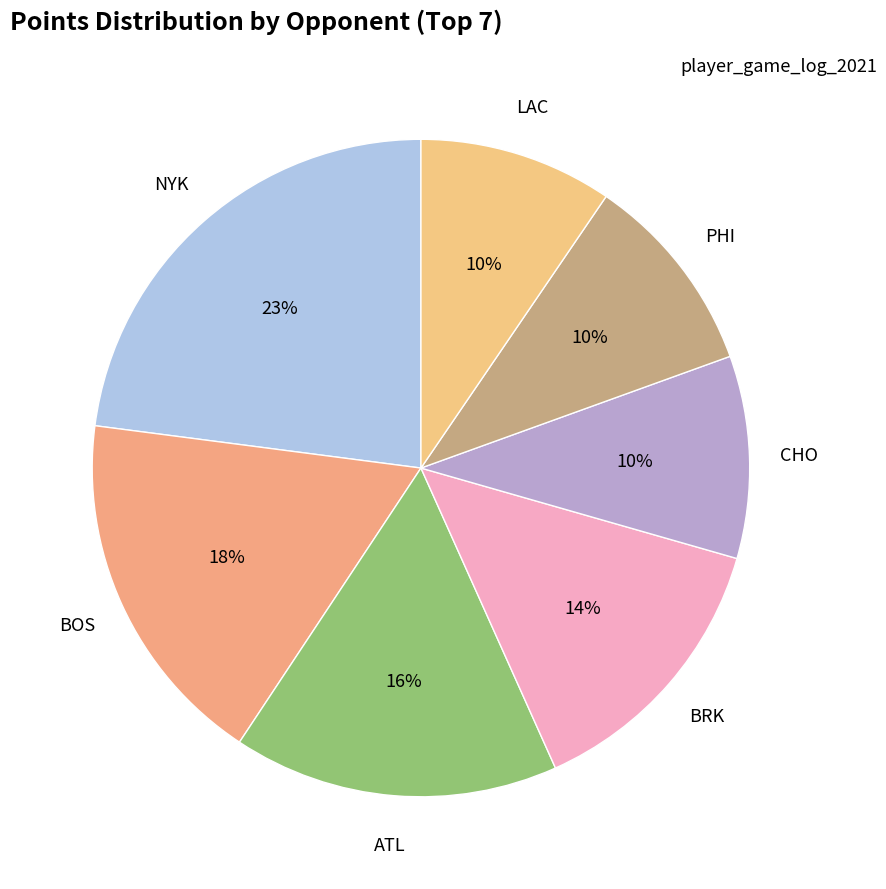

Count the number of slices in the pie.

7